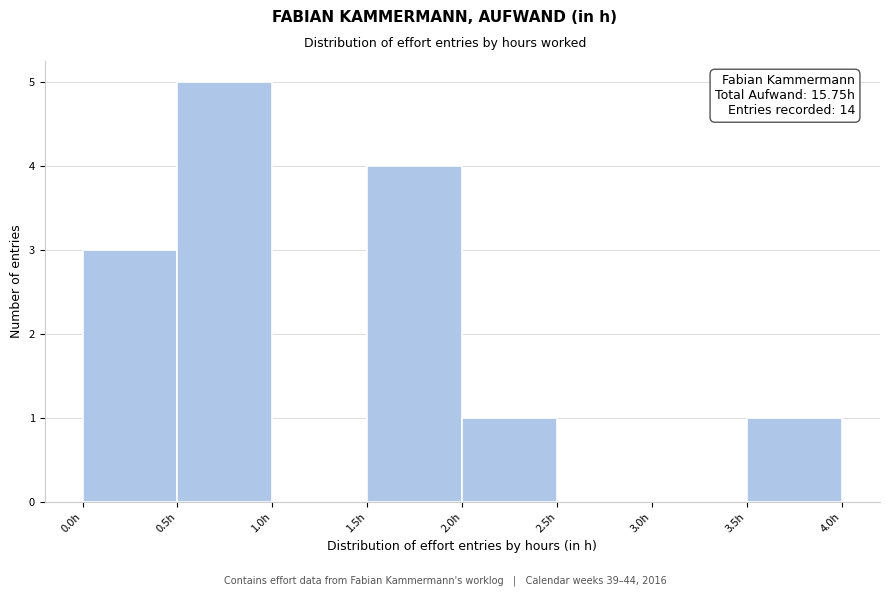

Which range on the x-axis has the tallest bar?

0.5 to 1.0